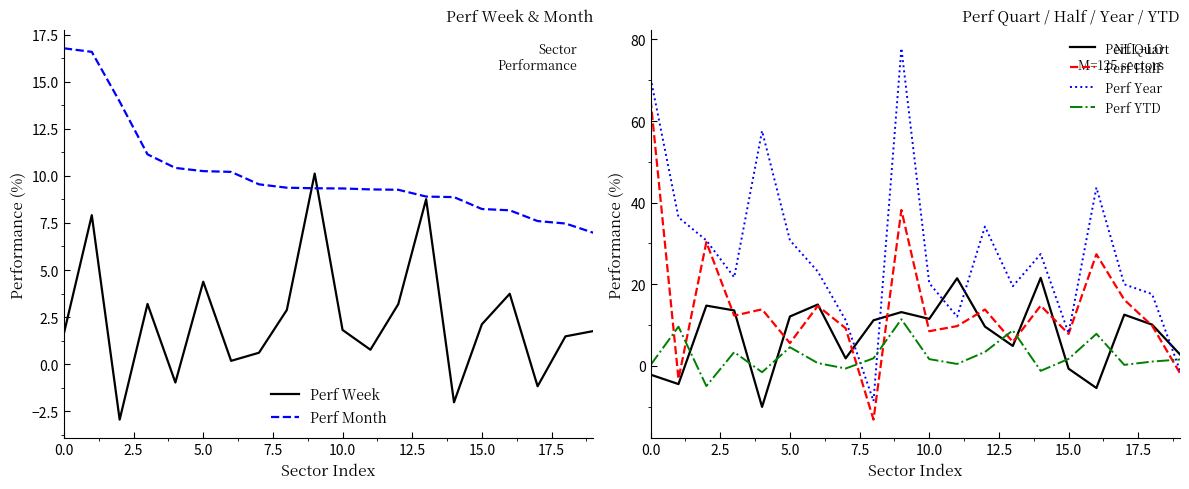

What position from the left is 2.5?

2